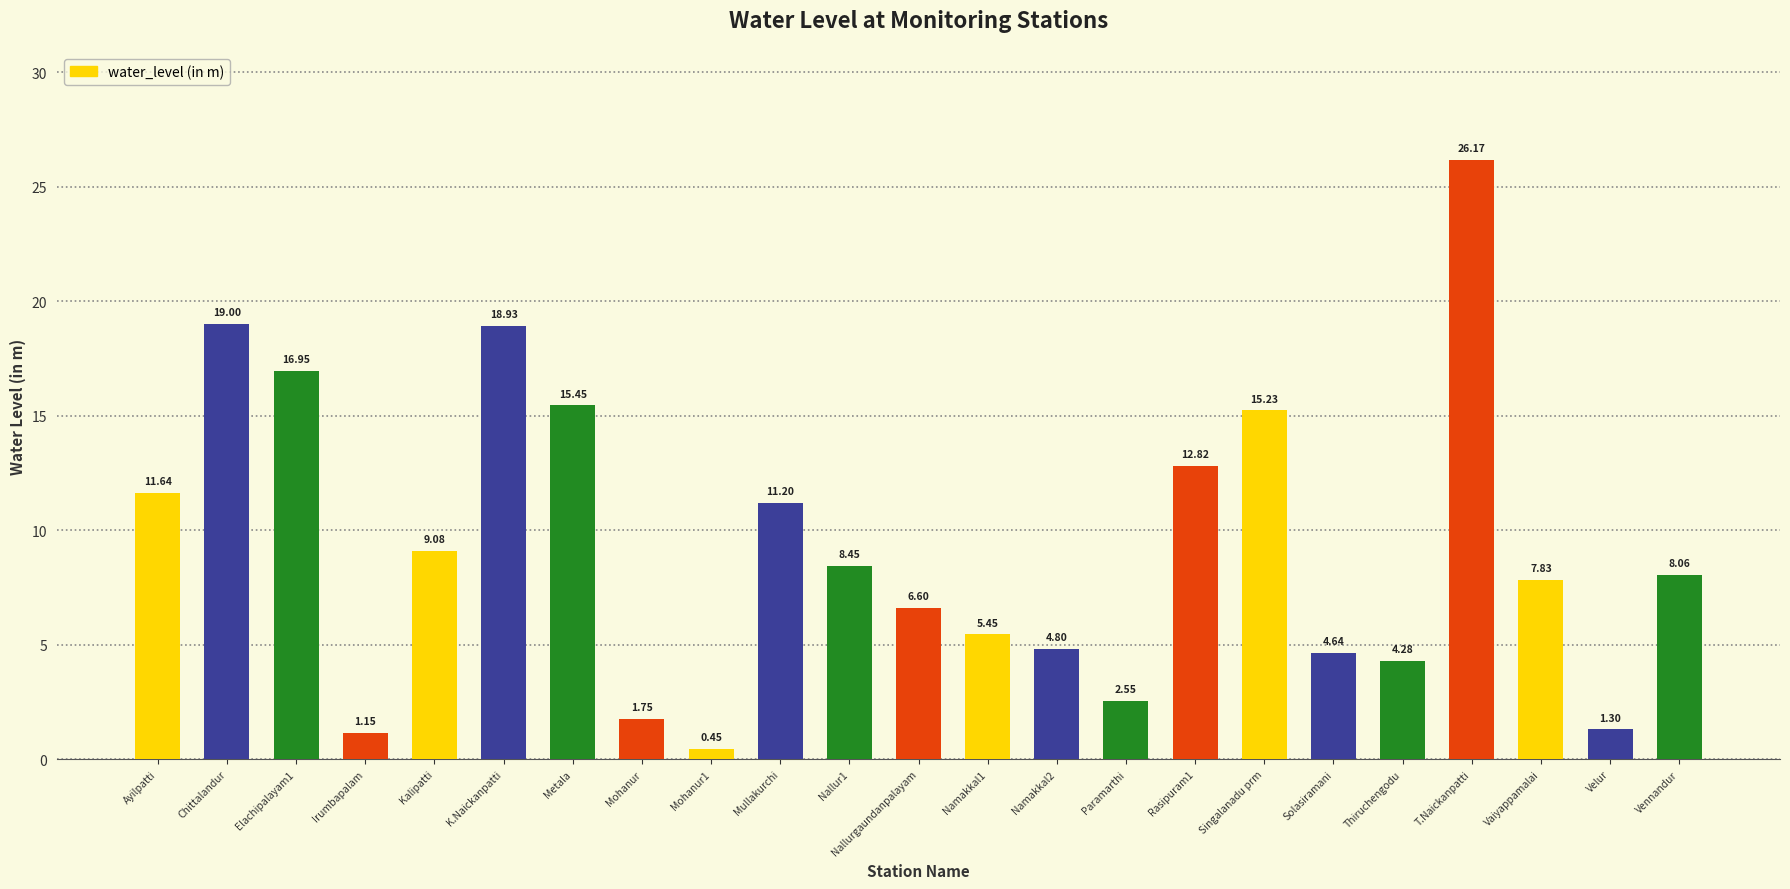

At which category does the chart reach its minimum across all series?

Mohanur1